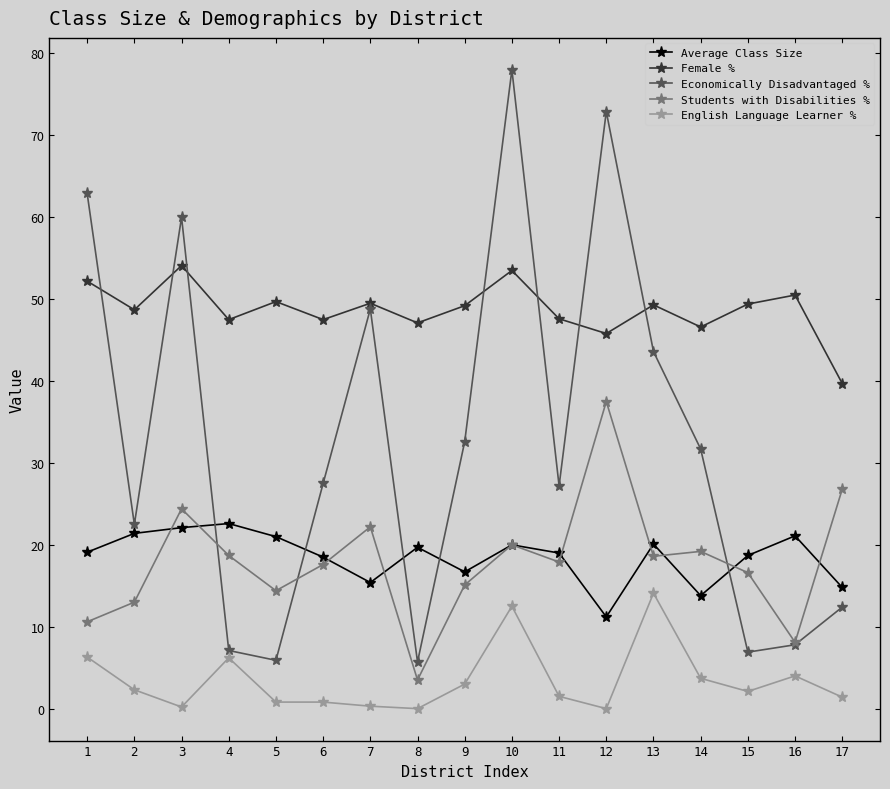

At how many categories does at least one series exceed 26?

17